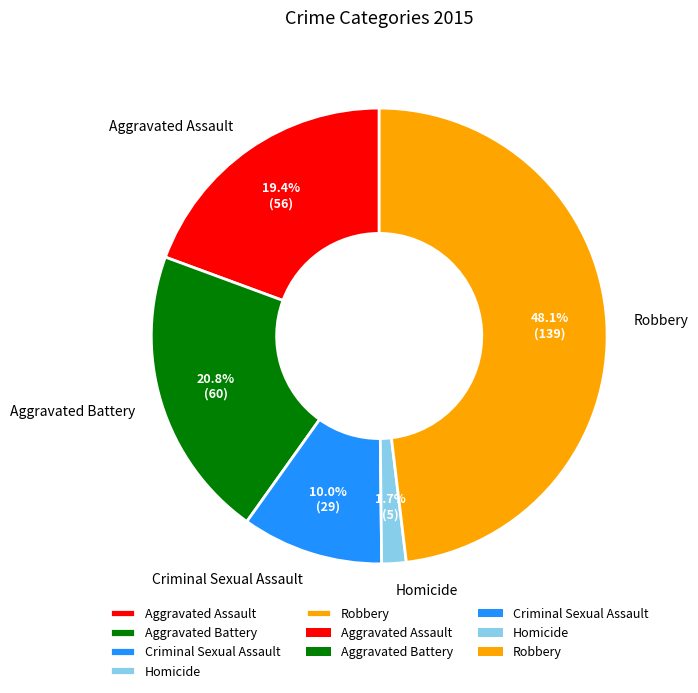

To the nearest percent, what is the difference between the Criminal Sexual Assault and Robbery slice percentages?

38%